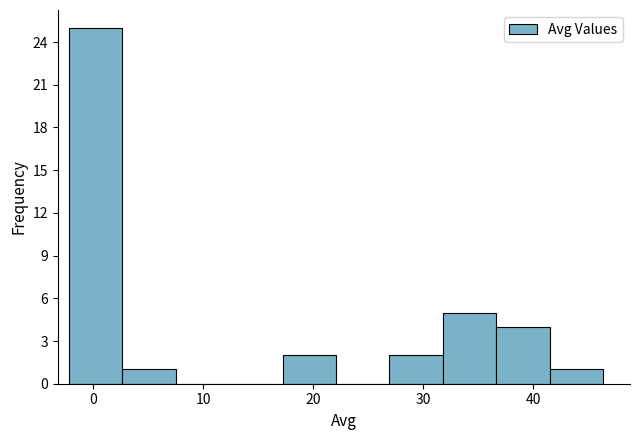

Reading left to right, transcribe this chart: for each bar, give the range it covers on the x-axis and its height. Neither the bar edges nor the heights are printed on the chart, so give them approximately, as read against the axes.

-2 to 3: 25
3 to 8: 1
8 to 12: 0
12 to 17: 0
17 to 22: 2
22 to 27: 0
27 to 32: 2
32 to 37: 5
37 to 42: 4
42 to 46: 1